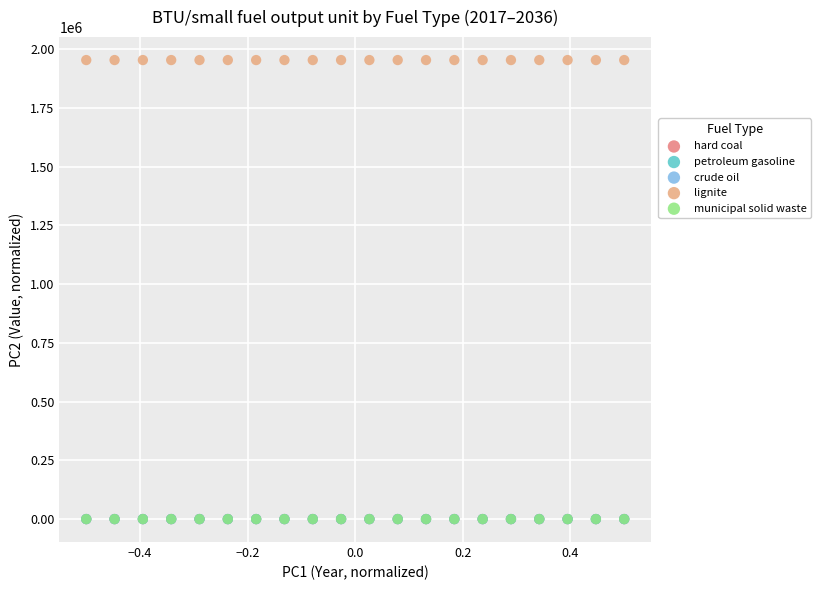

What are all the series names shown in the legend?

hard coal, petroleum gasoline, crude oil, lignite, municipal solid waste